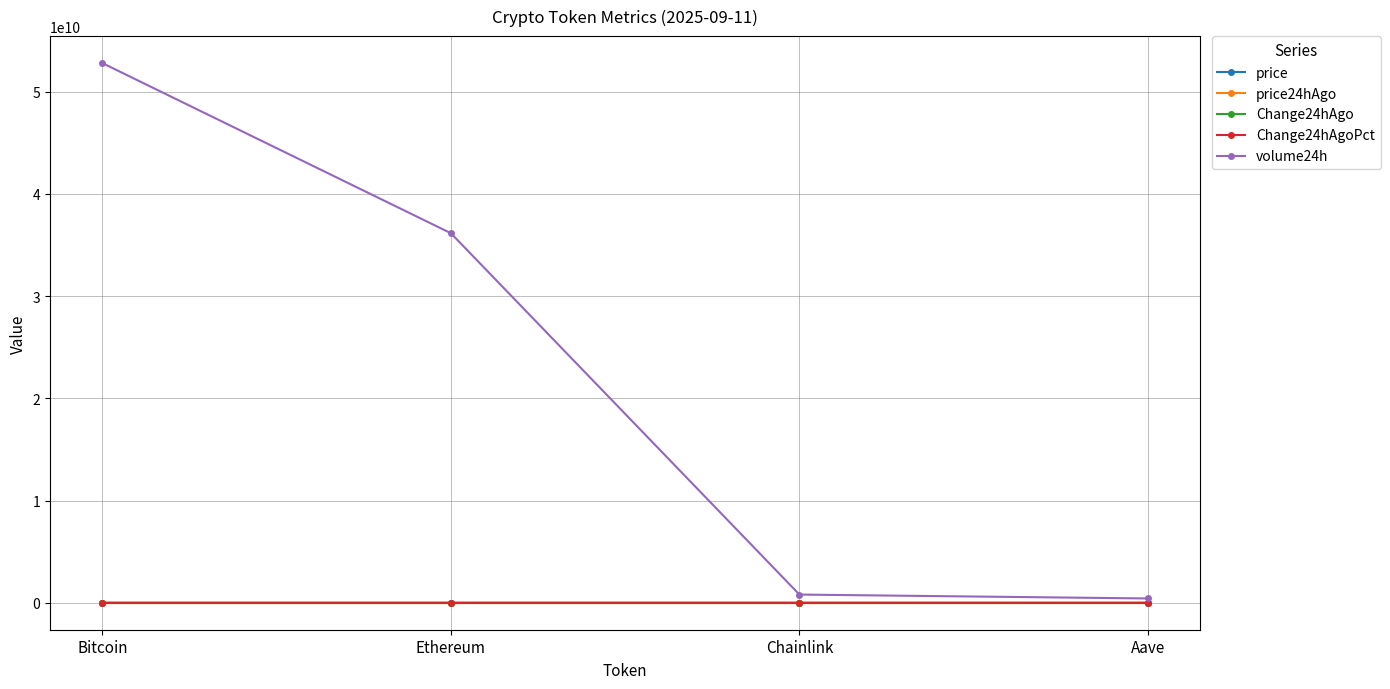

True or false: Change24hAgoPct has more than 2 points higher than both neighbors.

False